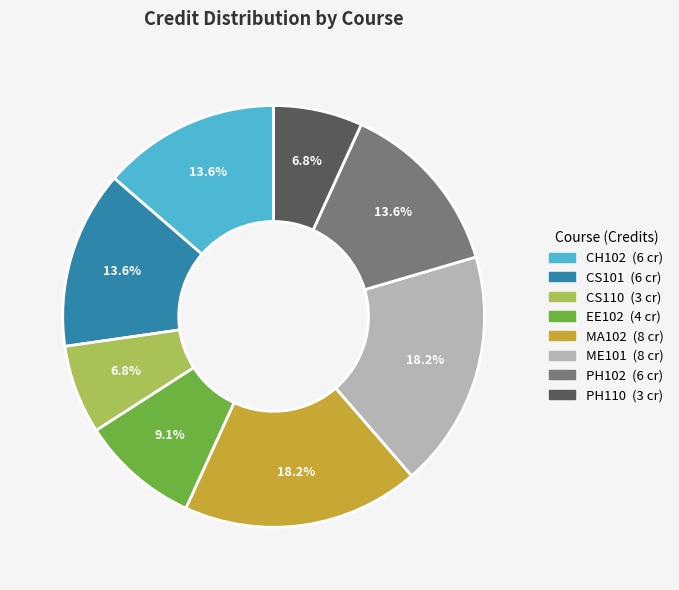

Is PH102 the majority of the pie?

No